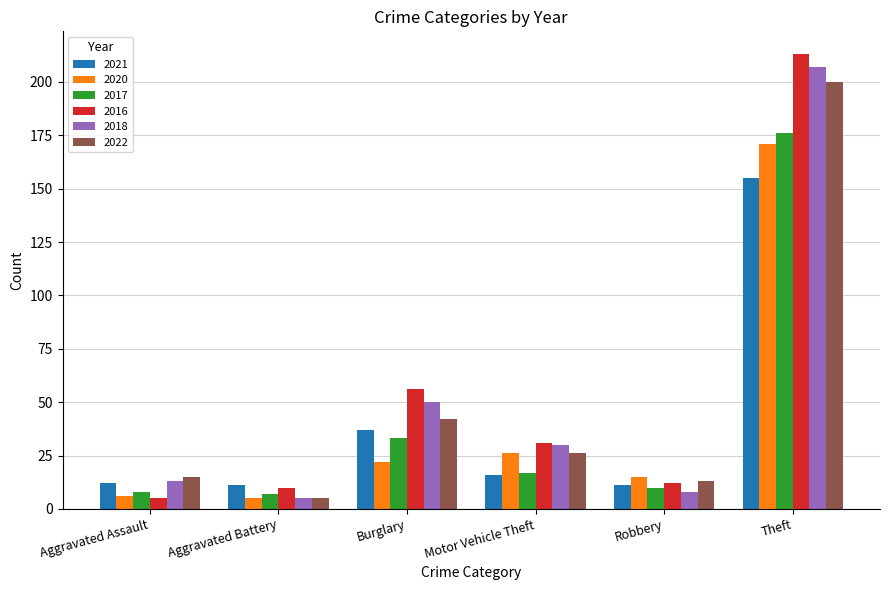

What is the difference between the second highest and second lowest values in the 2022 series?

29